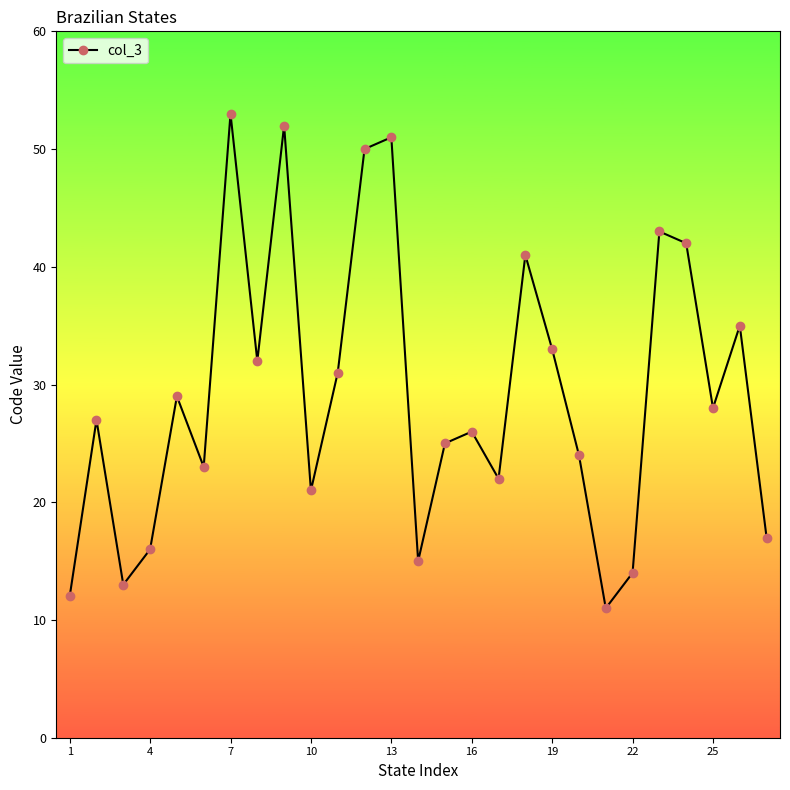

What is the value of the 9th point from the left?

52